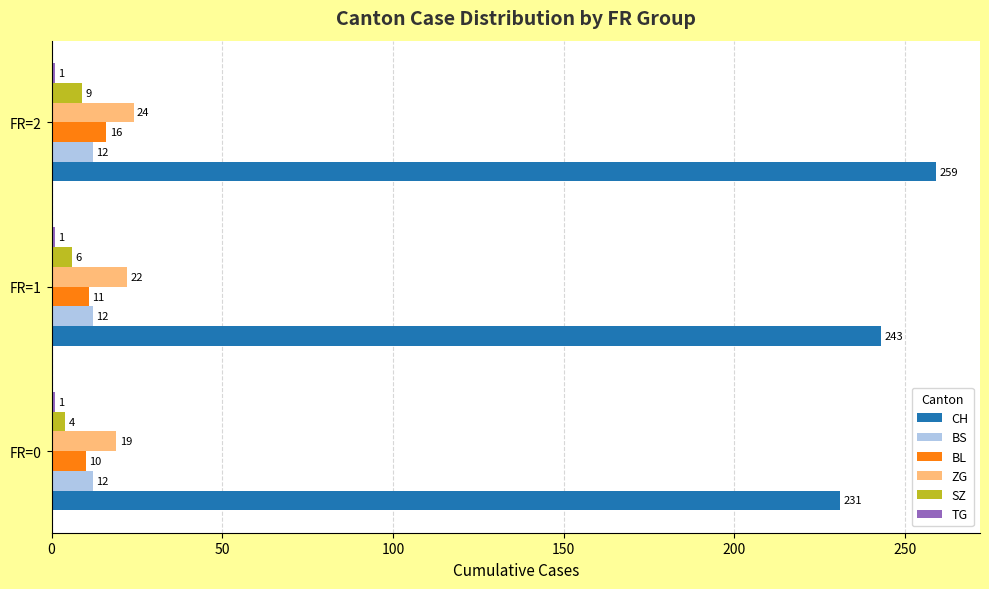

At which label is SZ closest to 6?

FR=1